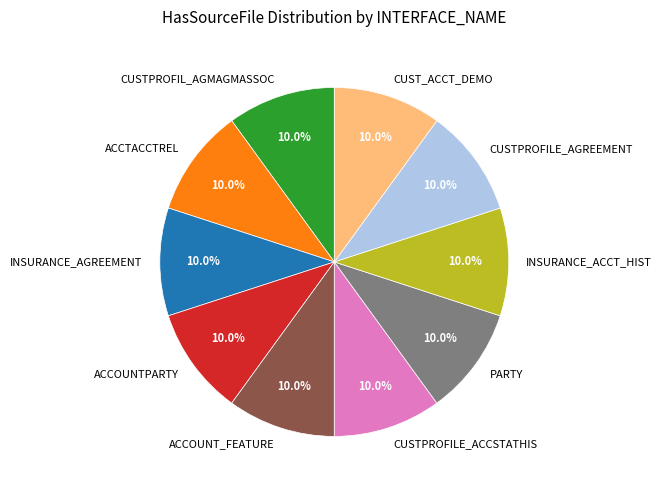

Is ACCOUNTPARTY the majority of the pie?

No